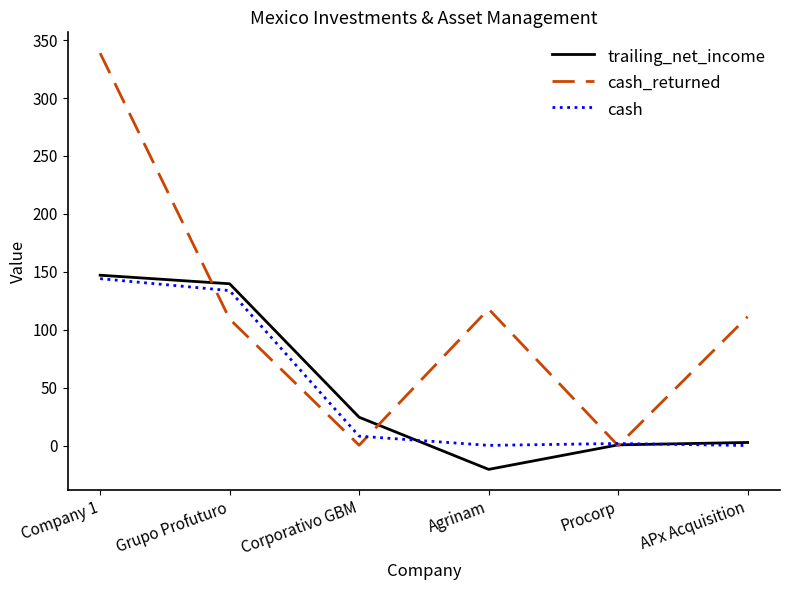

The cash_returned series shows 0.0 at Procorp. True or false?

True